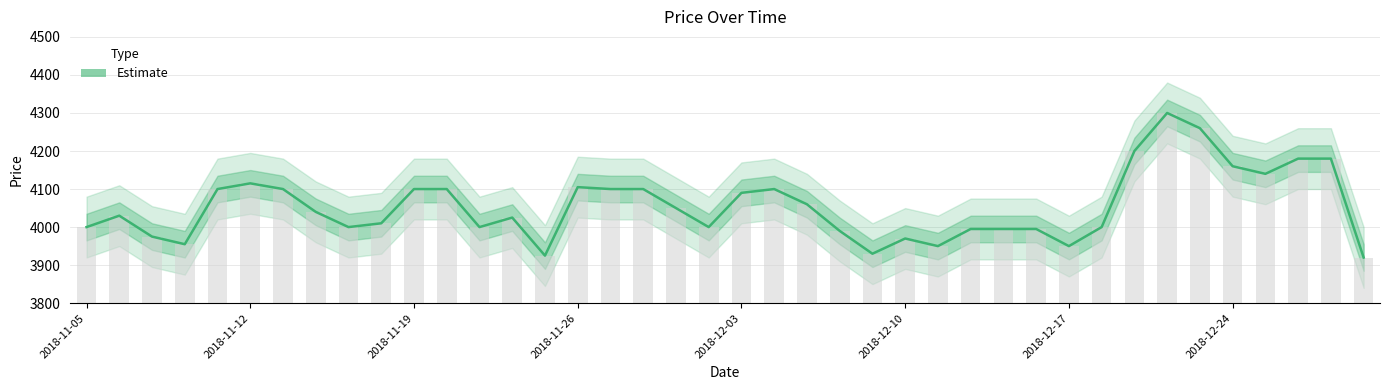

Count the number of data series in this chart.

1